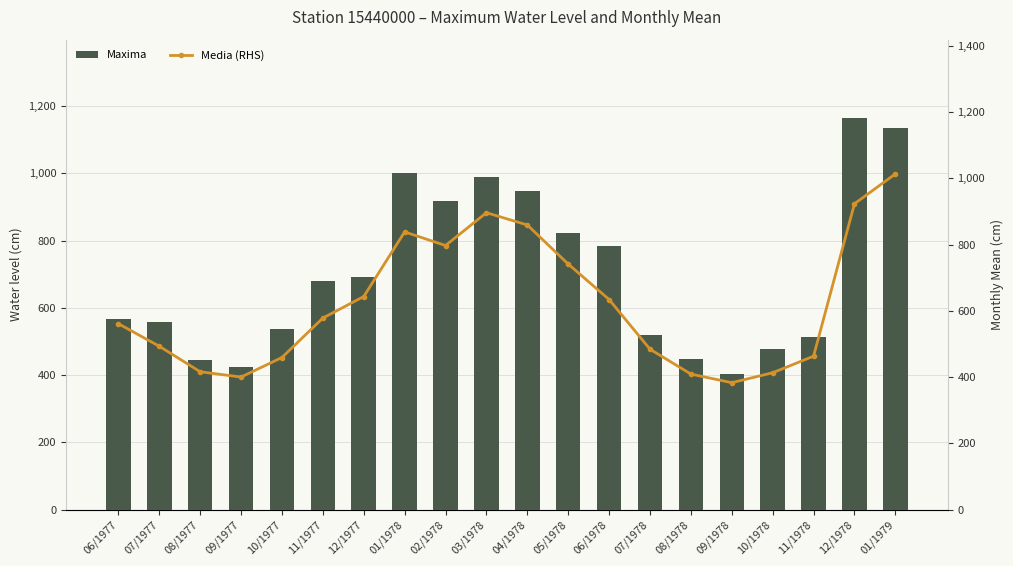

Count the number of categories in the chart.

20